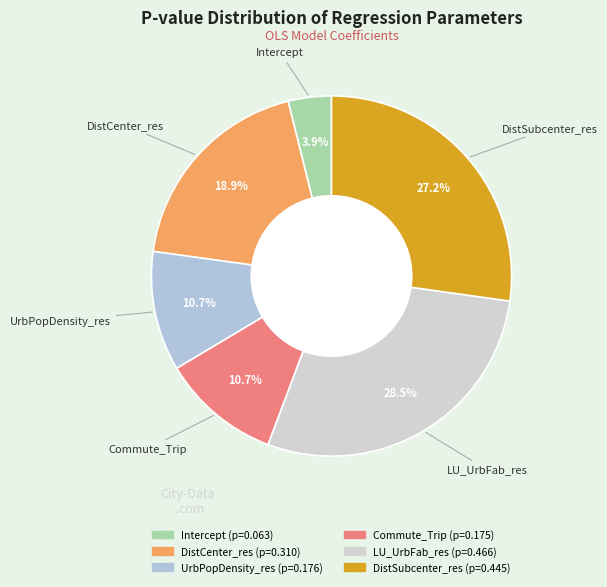

To the nearest percent, what is the difference between the largest and smallest slice percentages?

25%